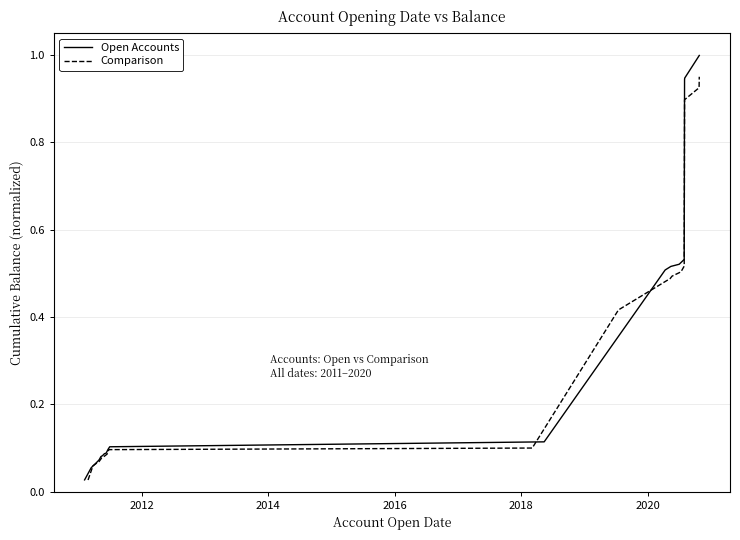

Is the value of Comparison at 14 greater than the value of Open Accounts at 14?

No